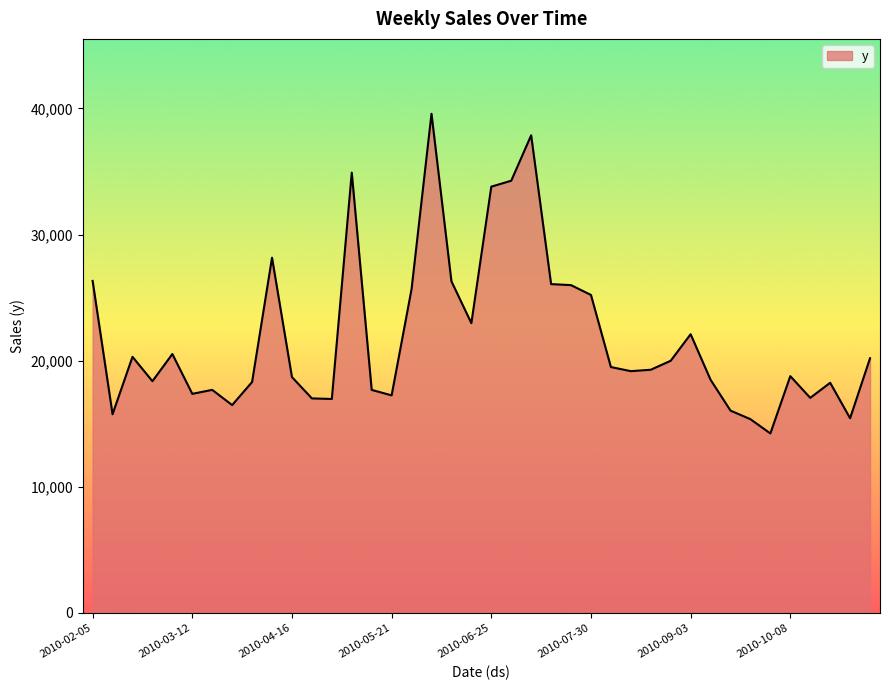

What is the smallest value displayed?

14231.0